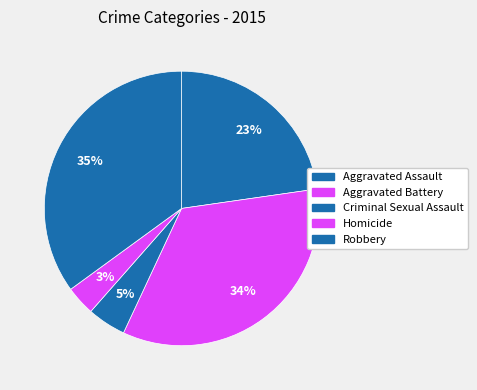

What is the largest slice in the pie chart?

Robbery